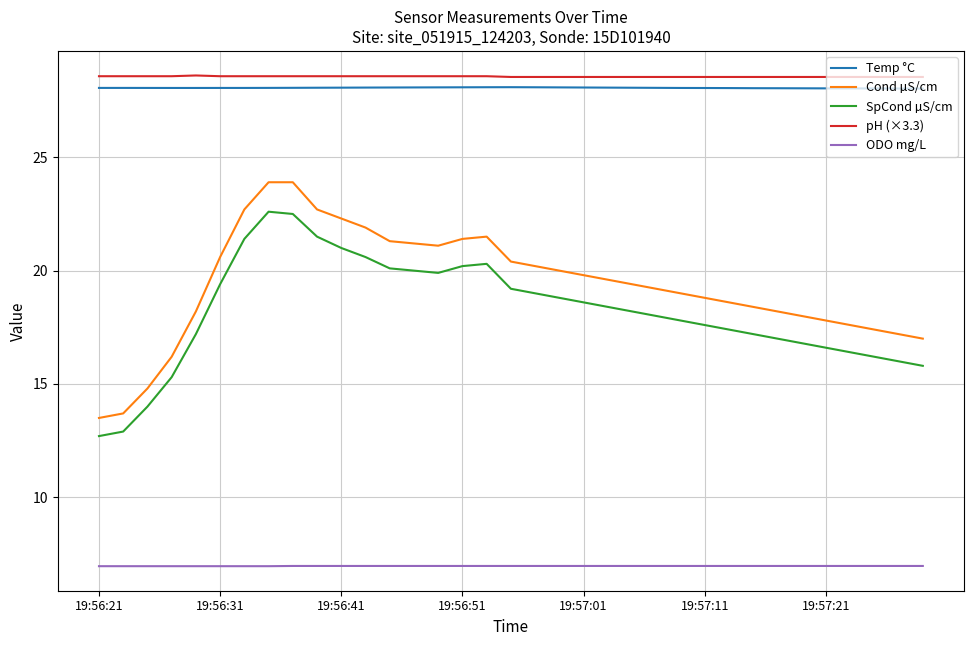

Which series has the largest range (max minus min)?

Cond µS/cm